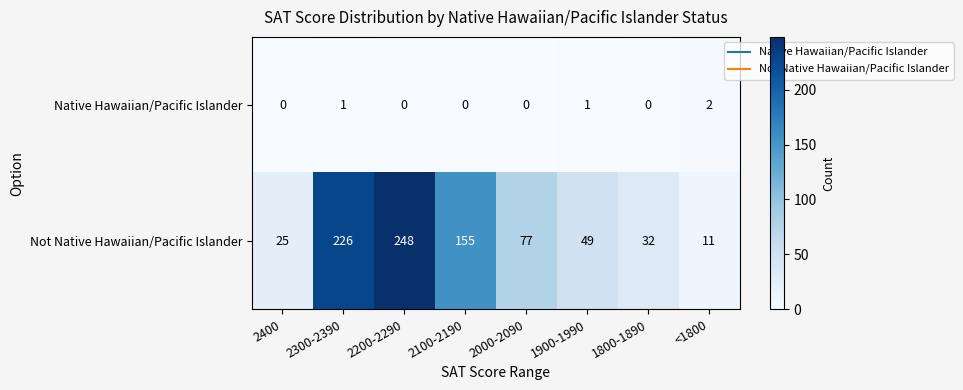

The Not Native Hawaiian/Pacific Islander series shows 32 at 1800-1890. True or false?

True